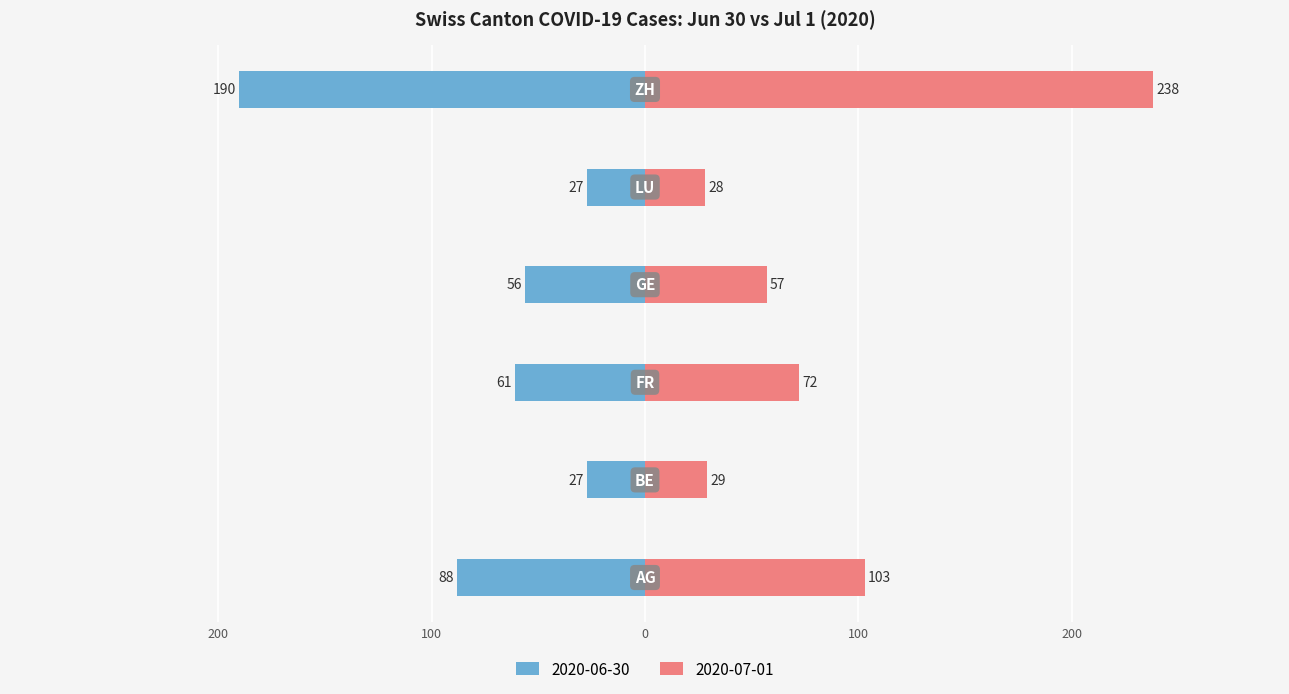

At which category is the sum across all series the highest?

ZH